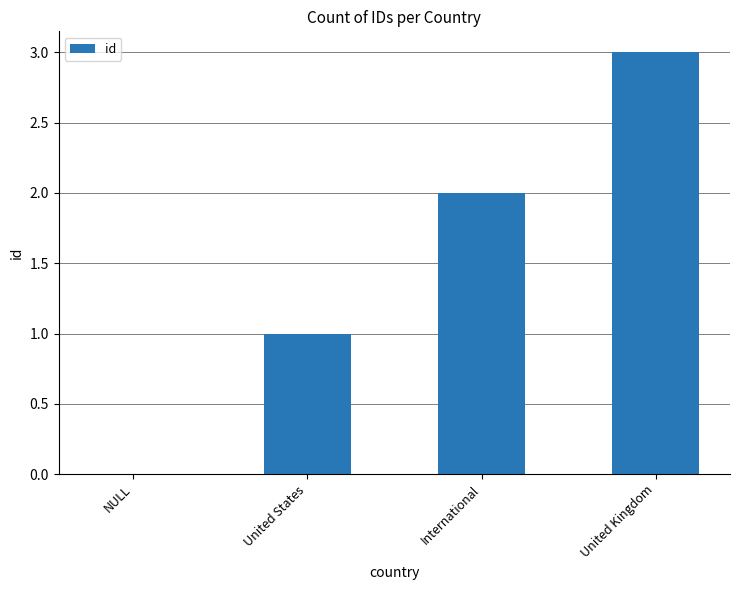

Reading left to right, list all the values displayed in this chart.

0	1	2	3